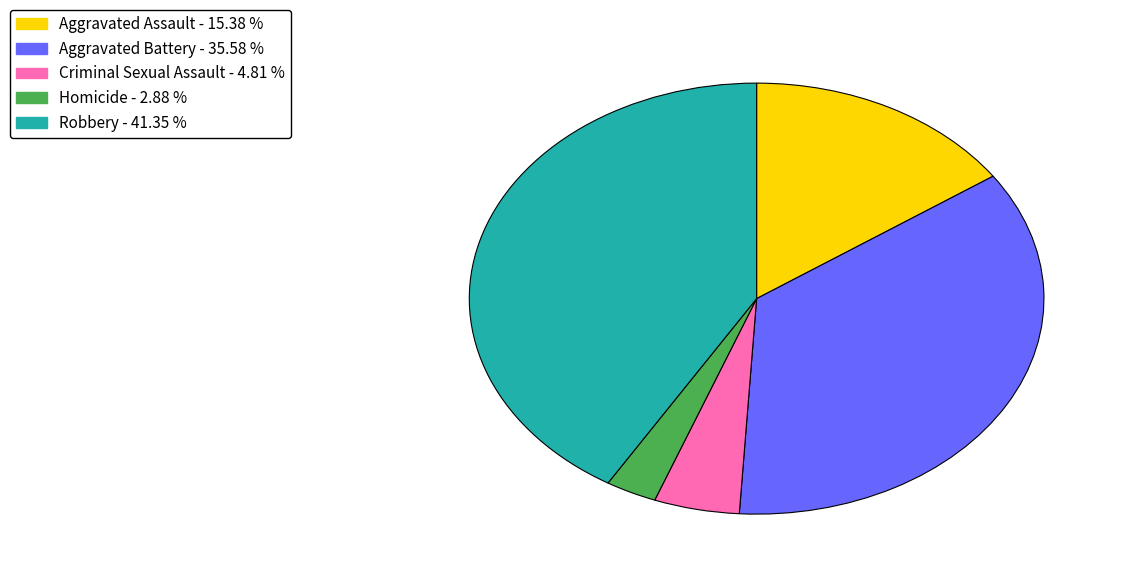

Combined, do Aggravated Assault and Homicide account for over 50%?

No